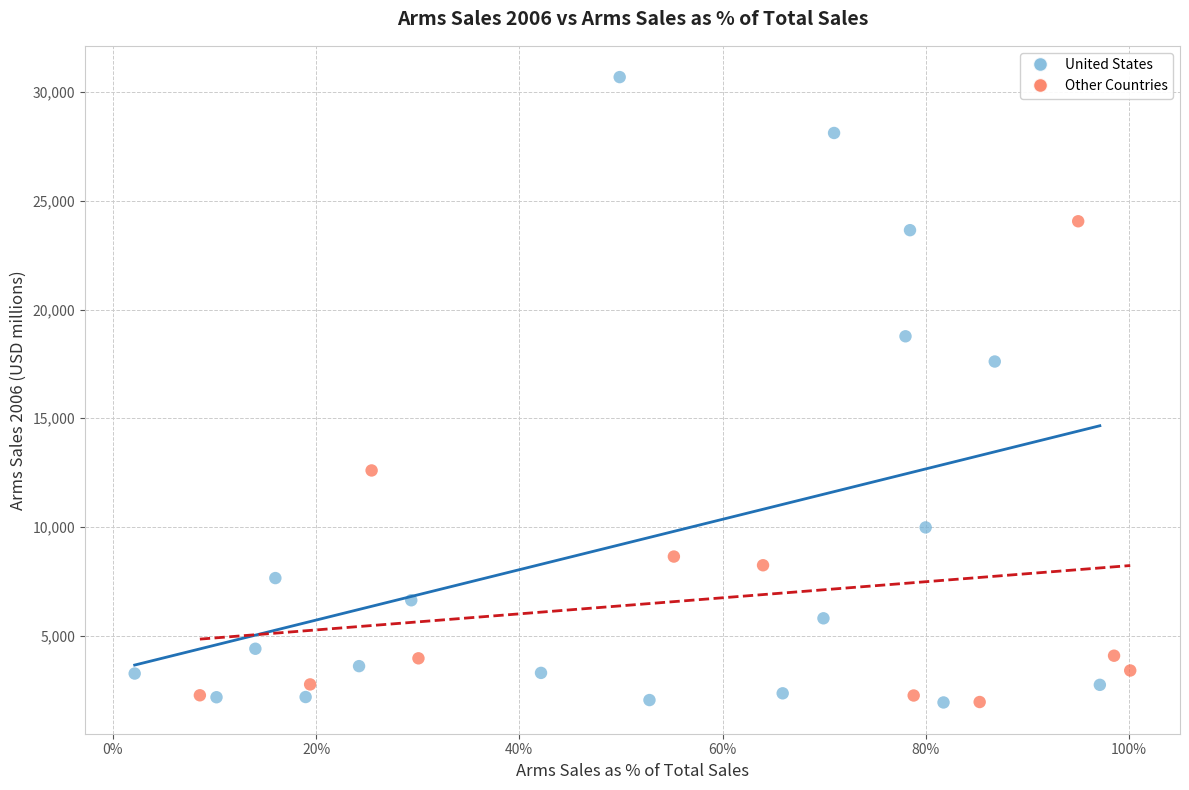

Which series has the largest Y range (max minus min)?

United States